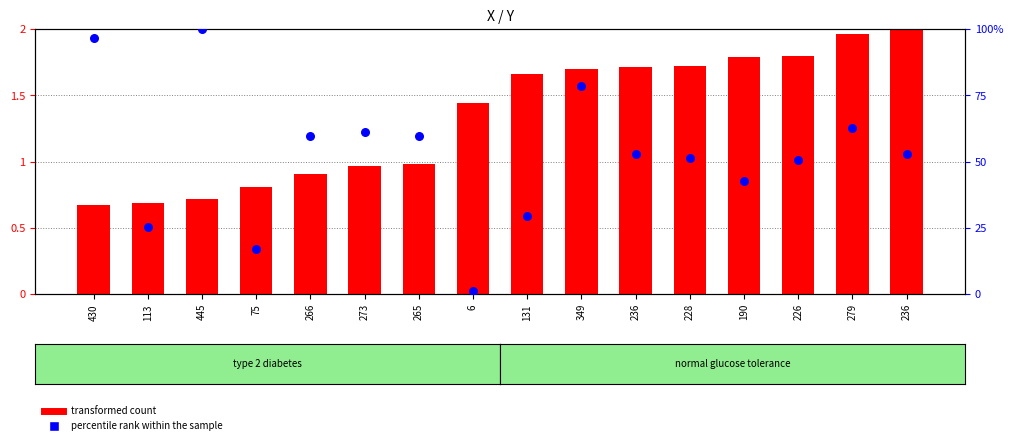

Which series has the largest Y range (max minus min)?

percentile rank within the sample